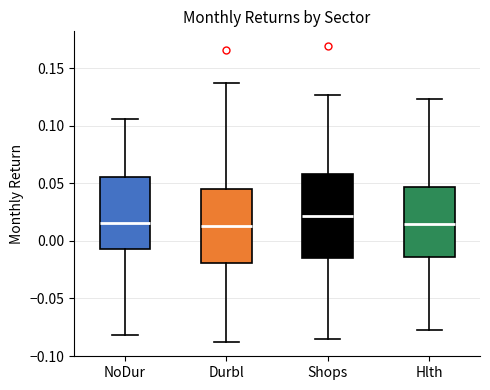

Comparing the boxes themselves (not the whiskers), which one is the tallest?

Shops